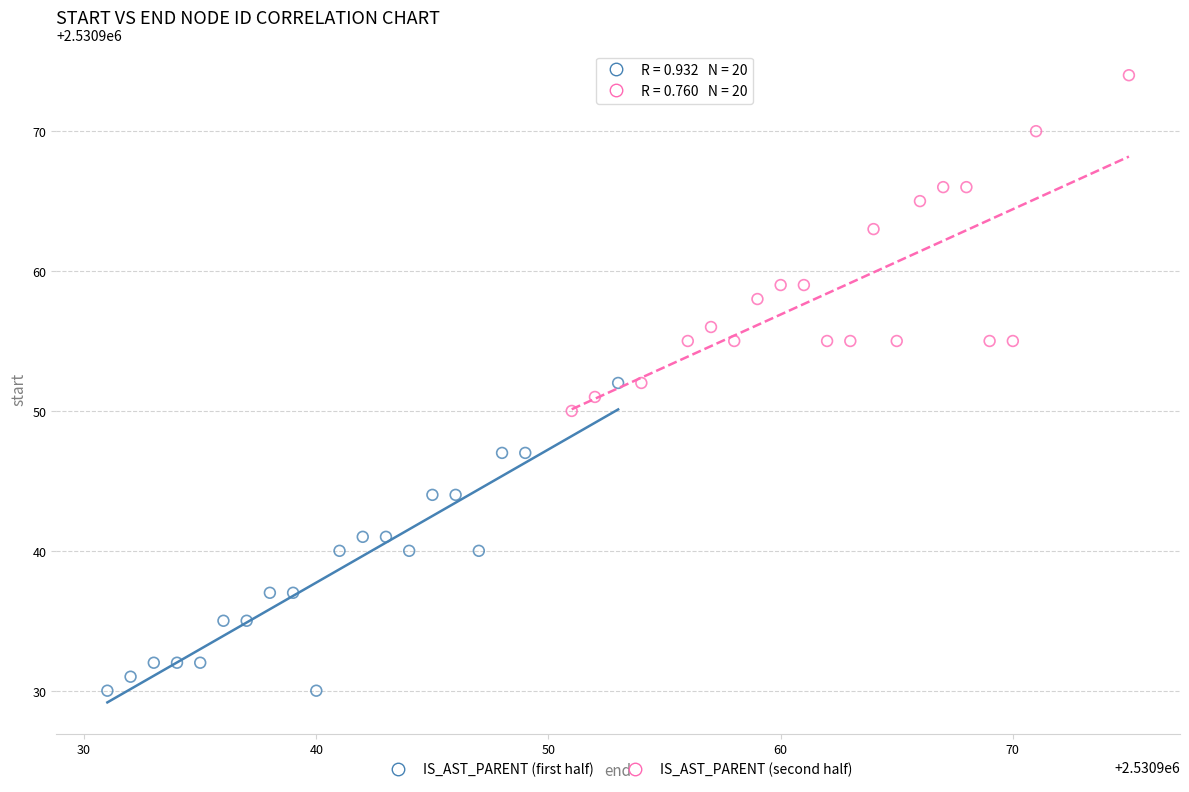

Which series contains the lowest Y value?

IS_AST_PARENT (first half)